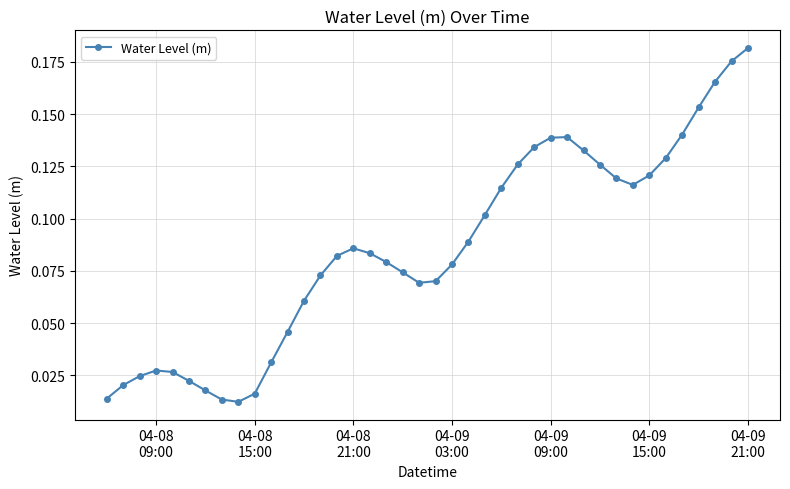

True or false: there are more than 1 points higher than both neighbors.

True